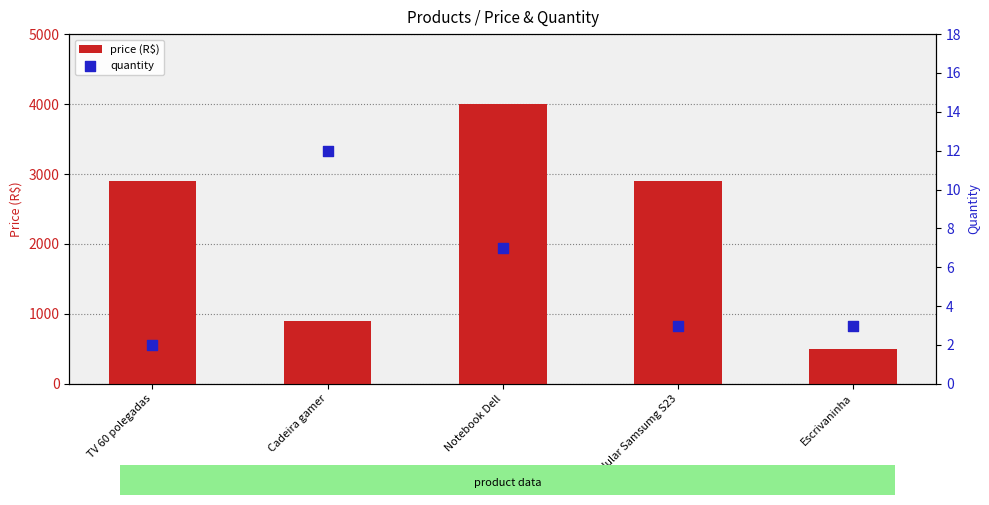

Which series has the largest Y range (max minus min)?

price (R$)